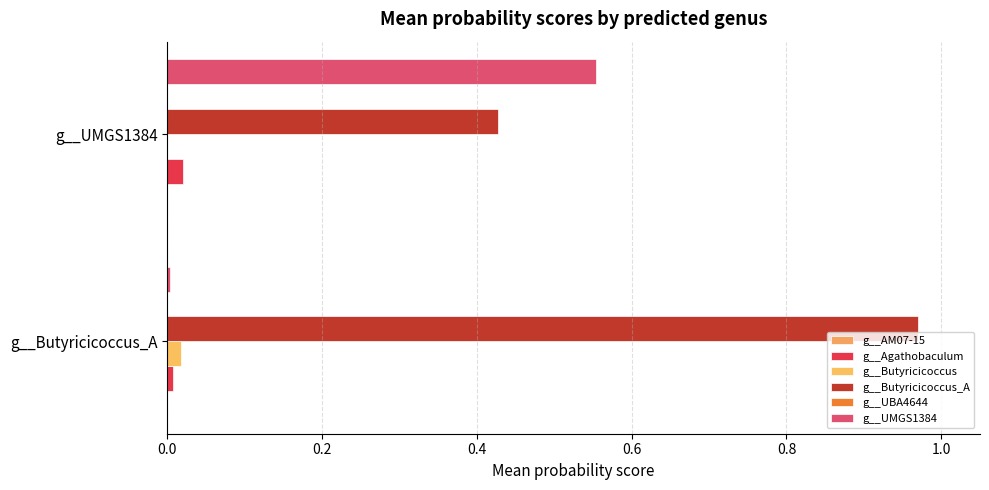

Which series has the widest spread of values?

g__UMGS1384